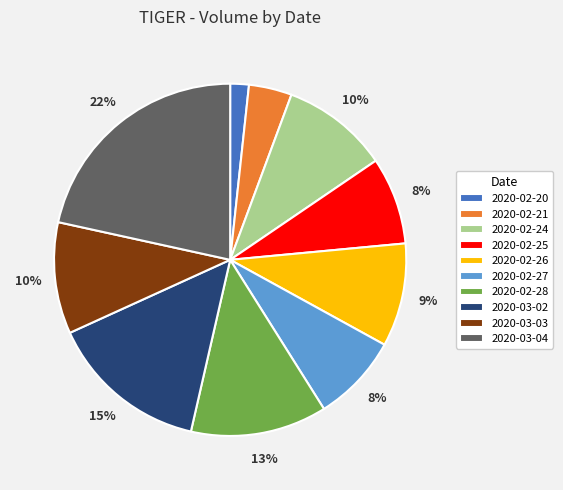

Which slice is the smallest?

2020-02-20